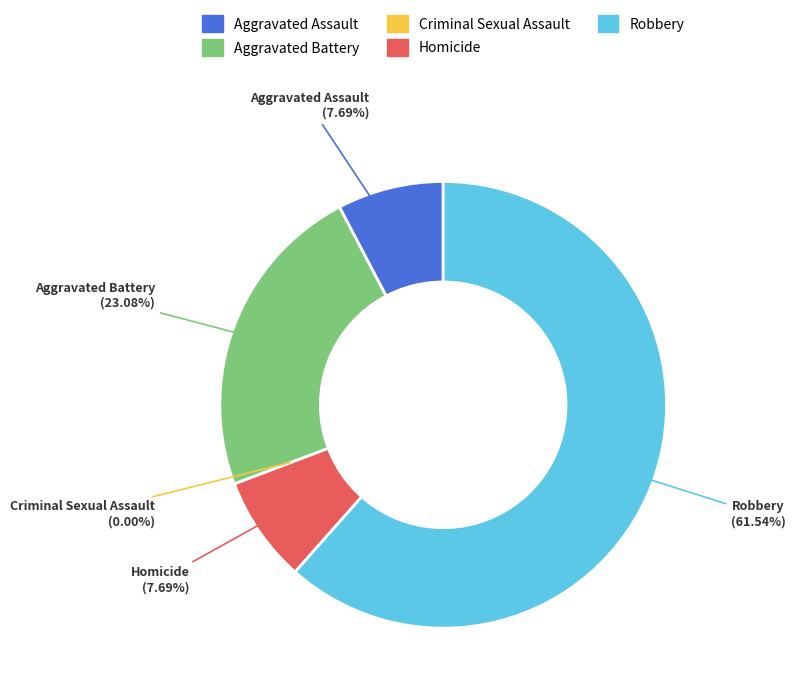

Is Criminal Sexual Assault the majority of the pie?

No